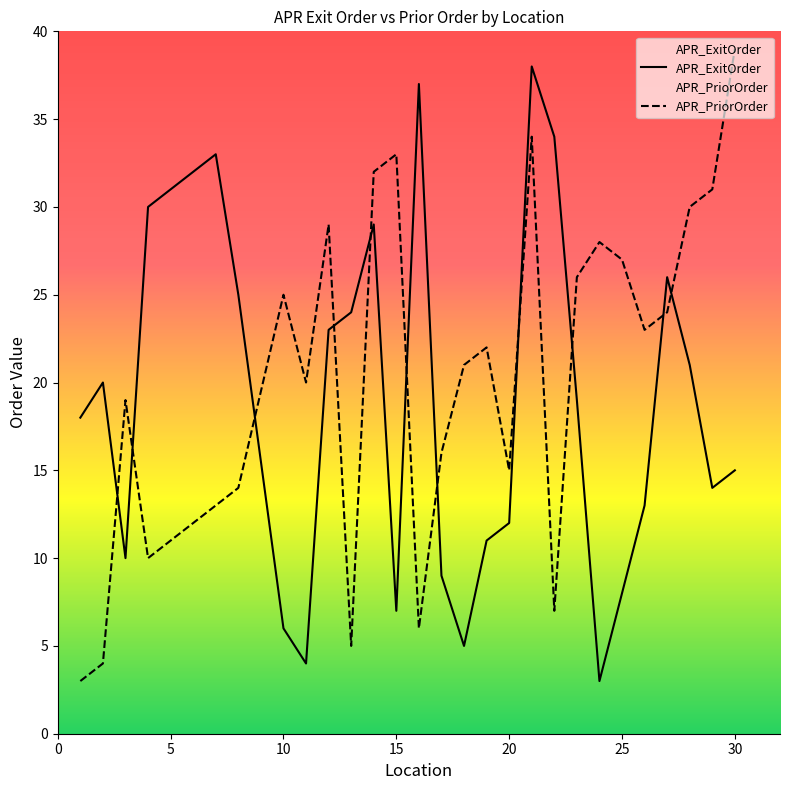

What is the difference between the maximum and minimum values in the APR_ExitOrder series?

35